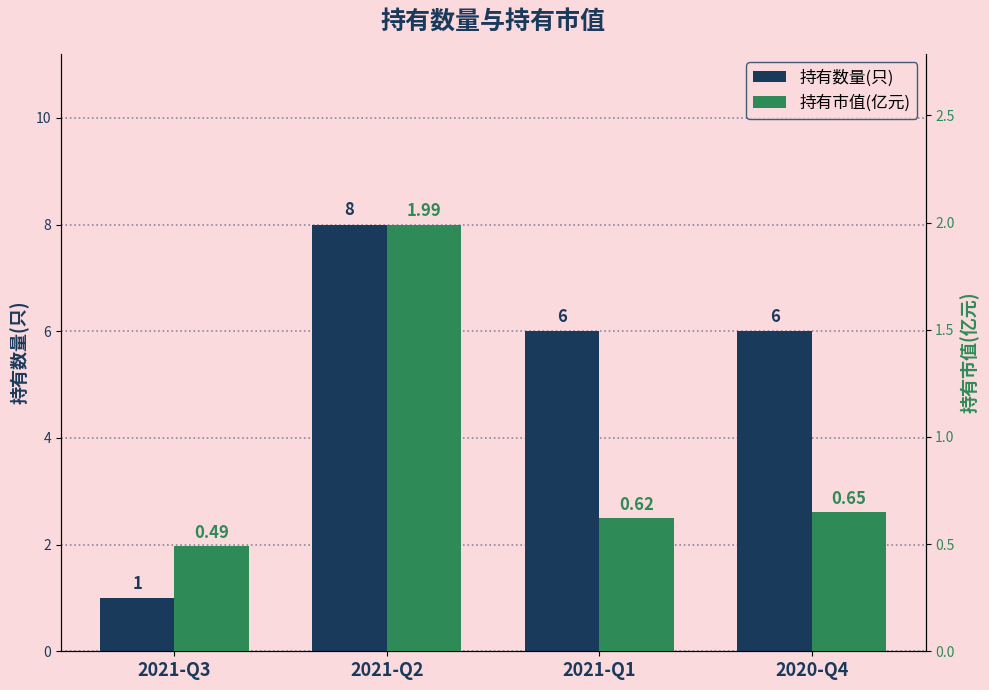

What is the highest value of the 持有数量(只) series?

8.0